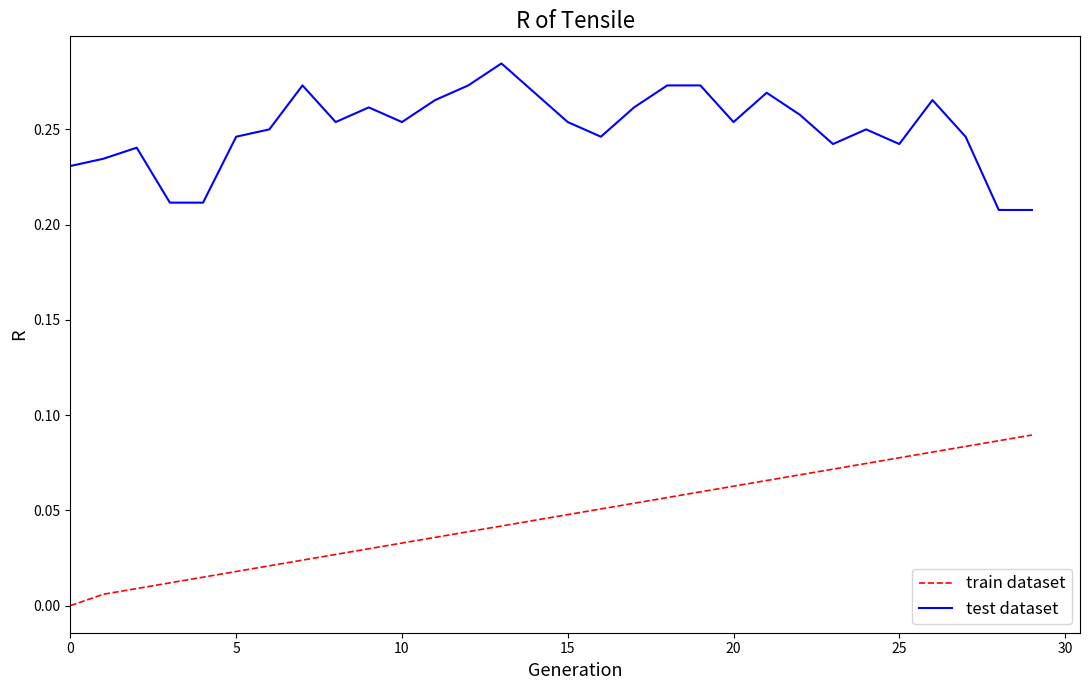

Rank the series by their average value, from highest to lowest.

test dataset, train dataset